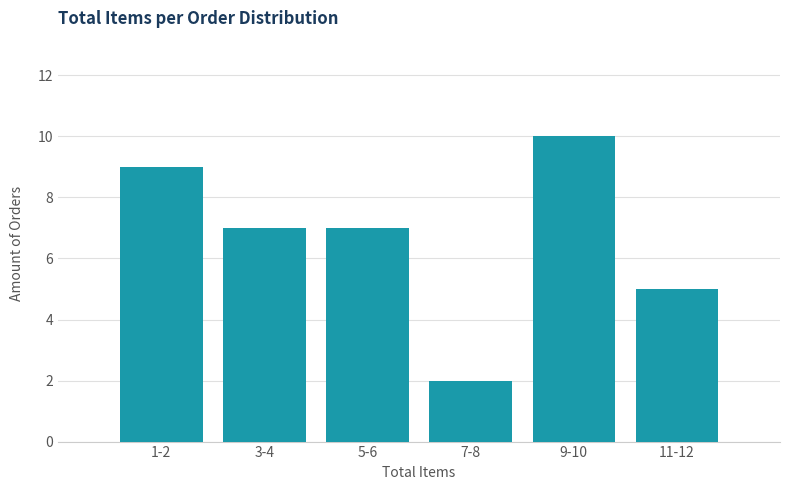

Reading left to right, extract all data points from this chart.

1-2=9	3-4=7	5-6=7	7-8=2	9-10=10	11-12=5